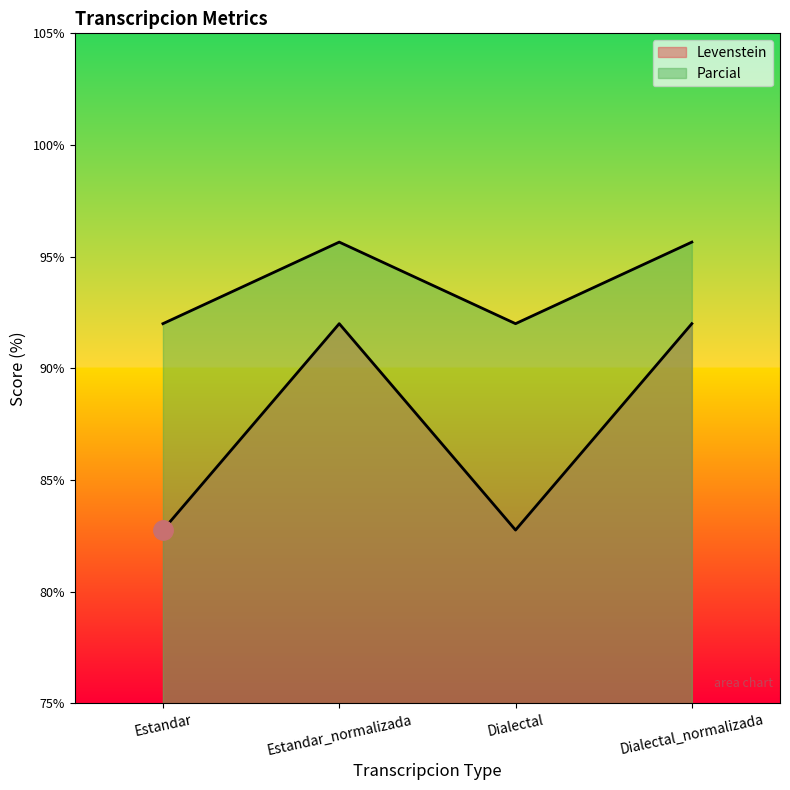

Rank the series by their maximum value, from highest to lowest.

Parcial, Levenstein